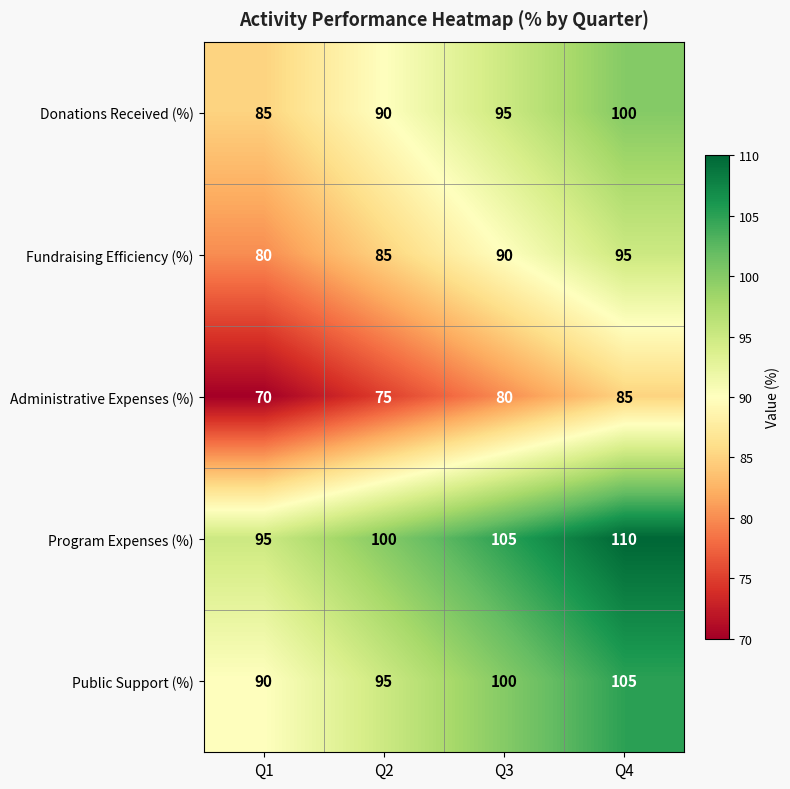

What is the spread (max minus min) of values at Q1?

25